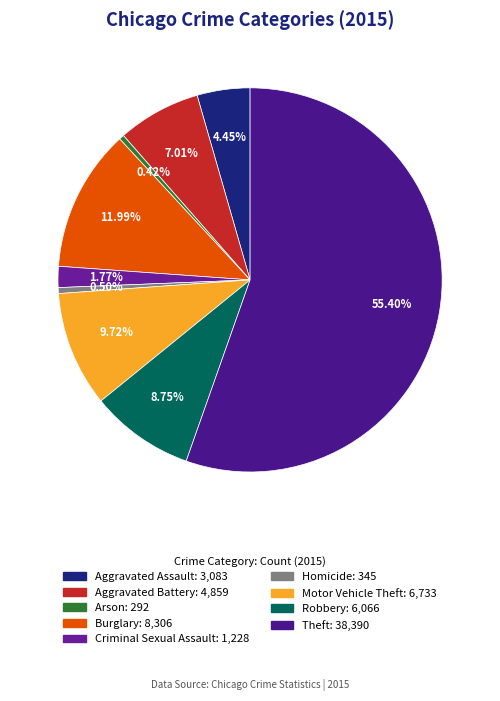

Rank the categories by value from highest to lowest.

Theft, Burglary, Motor Vehicle Theft, Robbery, Aggravated Battery, Aggravated Assault, Criminal Sexual Assault, Homicide, Arson